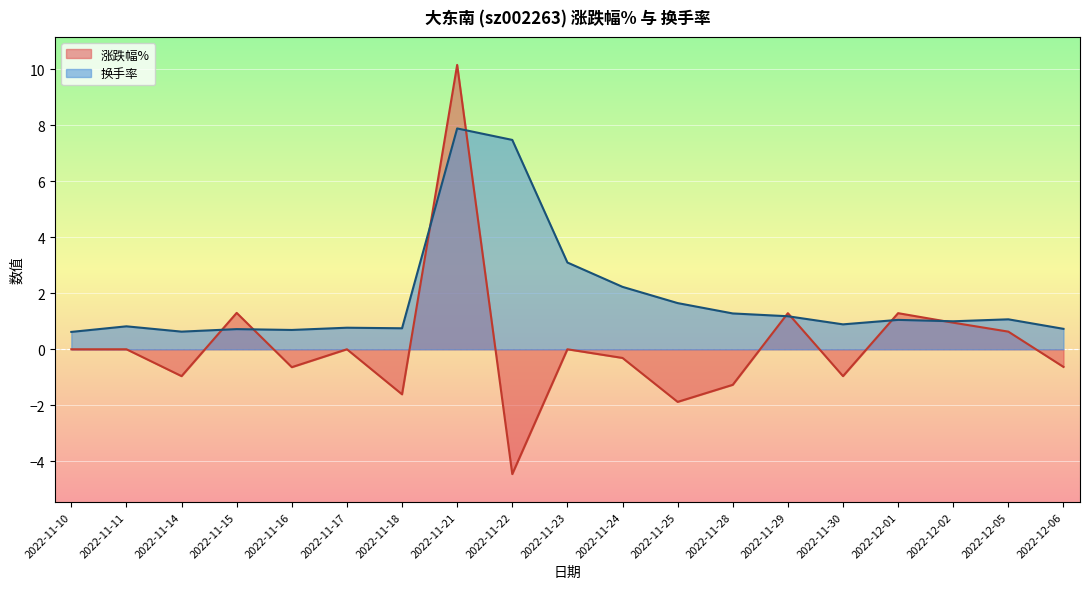

What is the minimum value for 换手率?

0.6